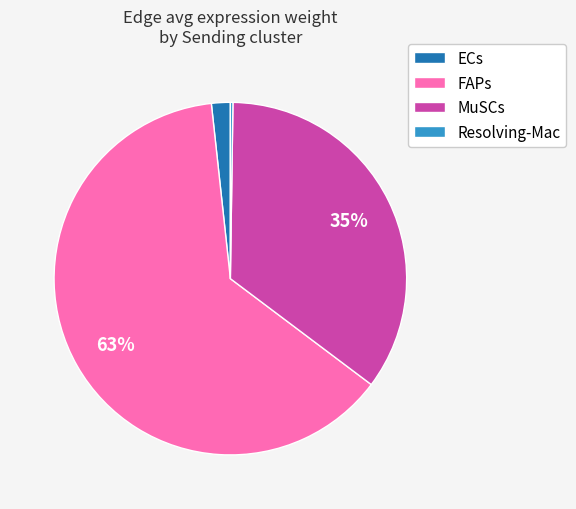

What is the majority slice?

FAPs